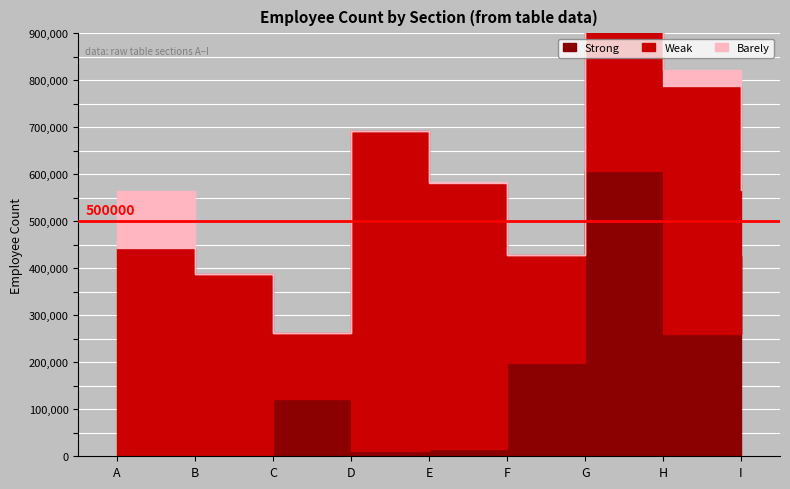

The Barely series shows 764.5 at G. True or false?

False